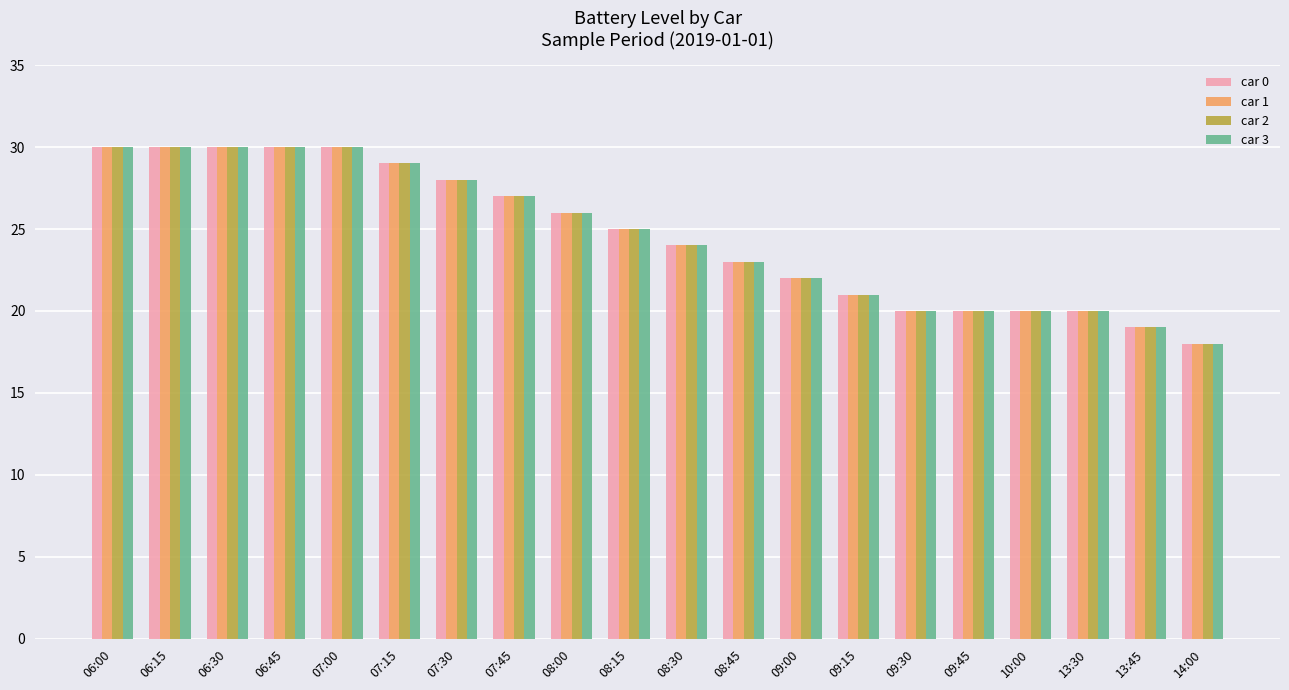

At which label does car 3 reach its minimum?

14:00